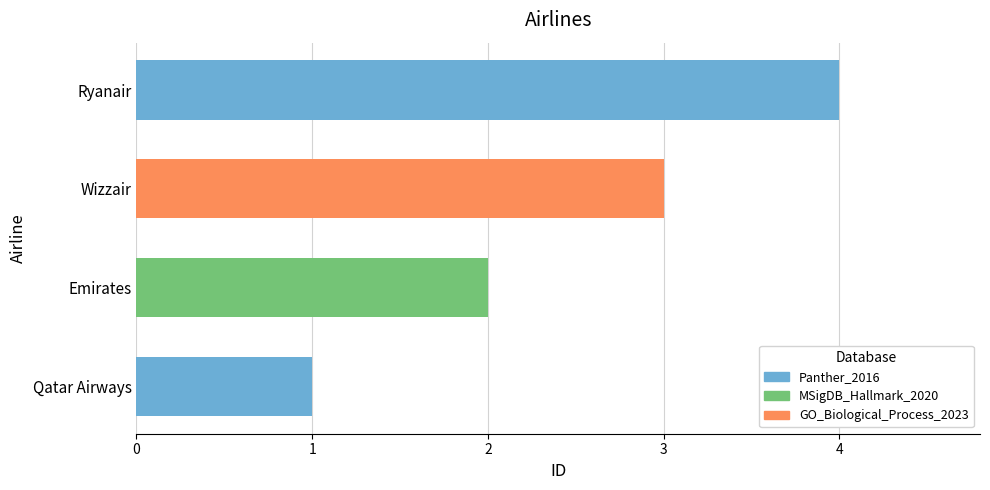

What is the difference between the second highest and second lowest values?

1